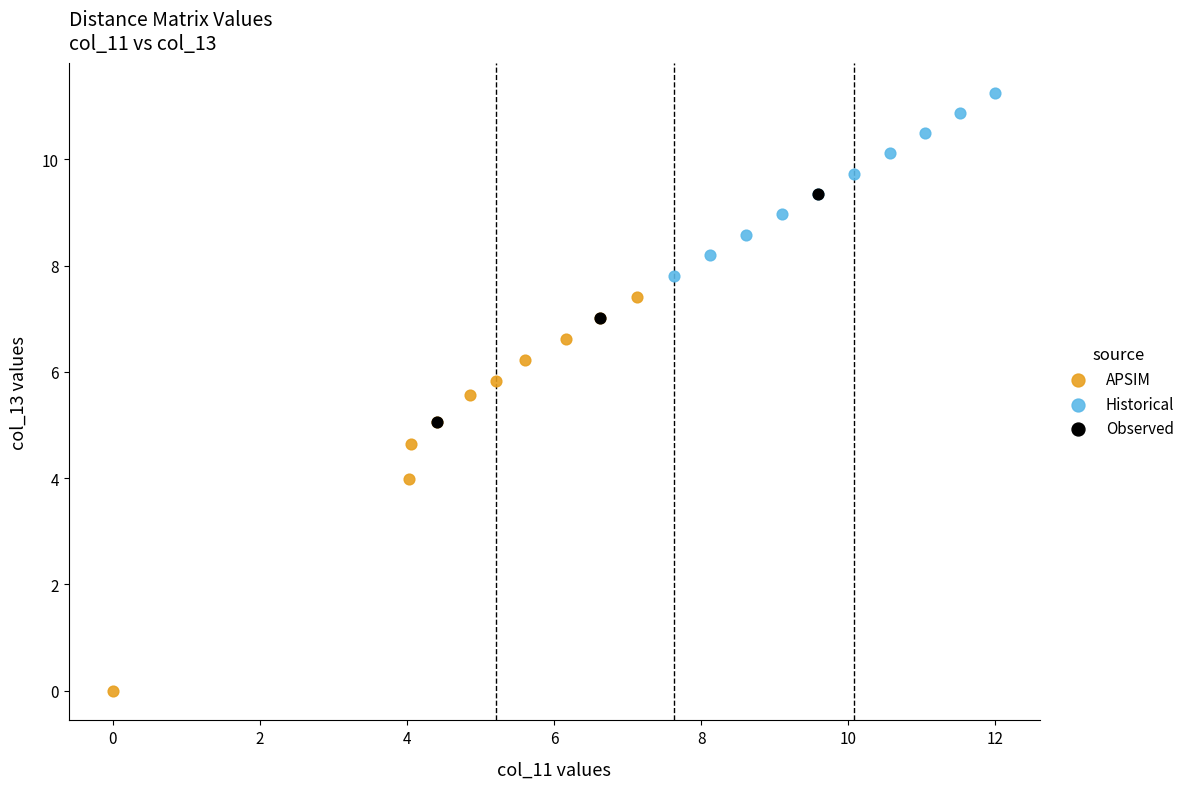

Which series has the largest Y range (max minus min)?

APSIM